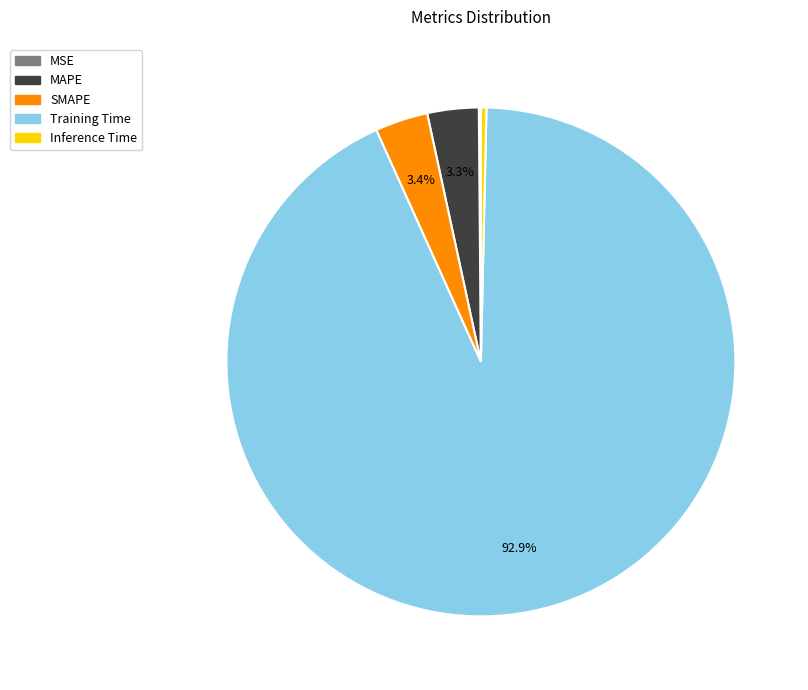

Which slice is the largest?

Training Time